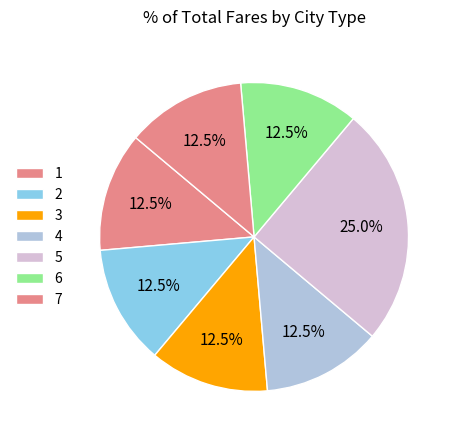

Is there a majority slice in this chart?

No